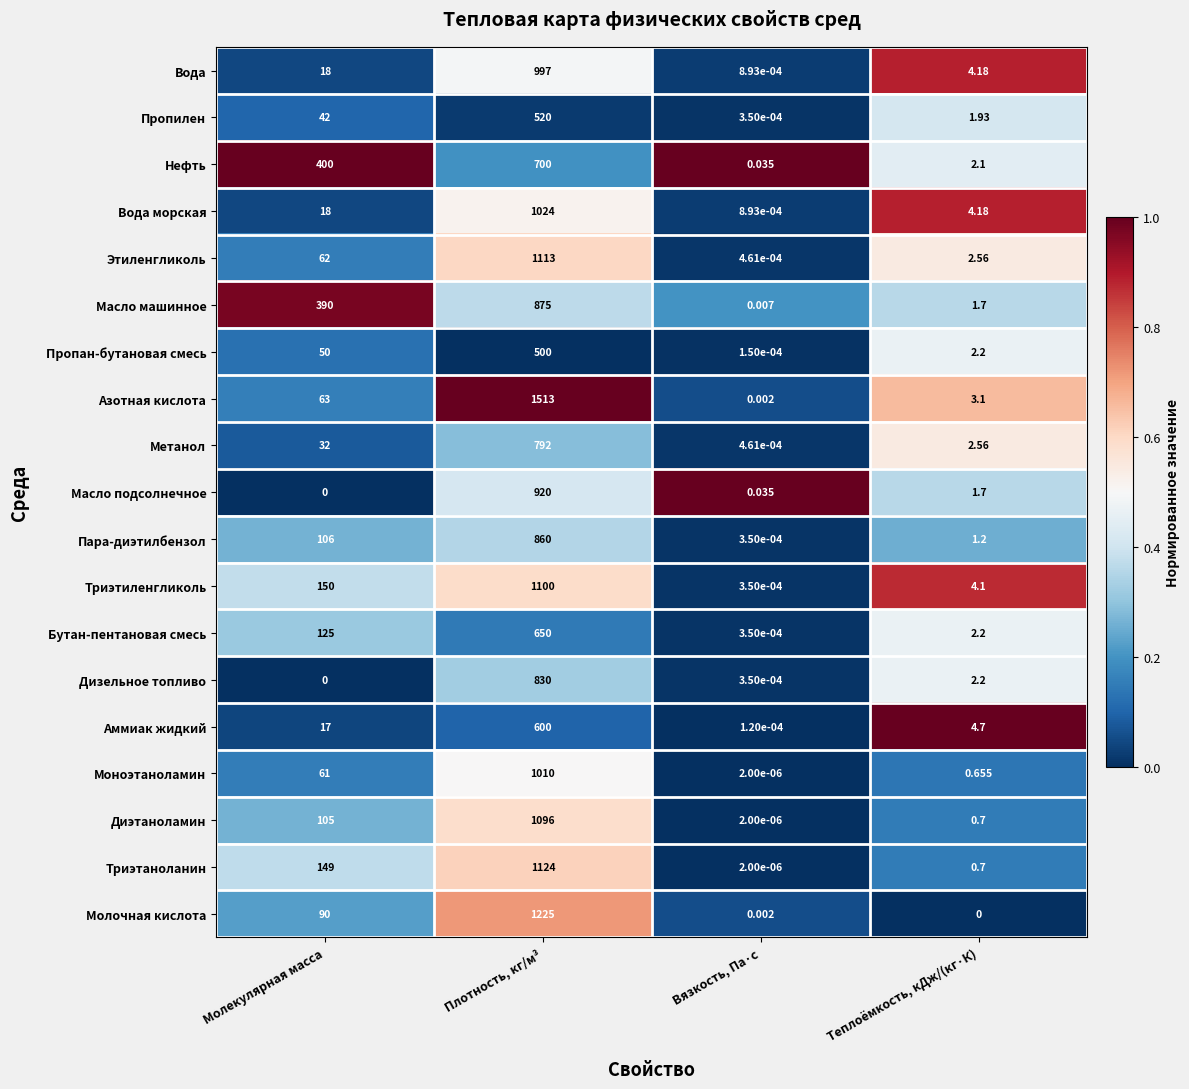

Which series has the widest spread of values?

Азотная кислота